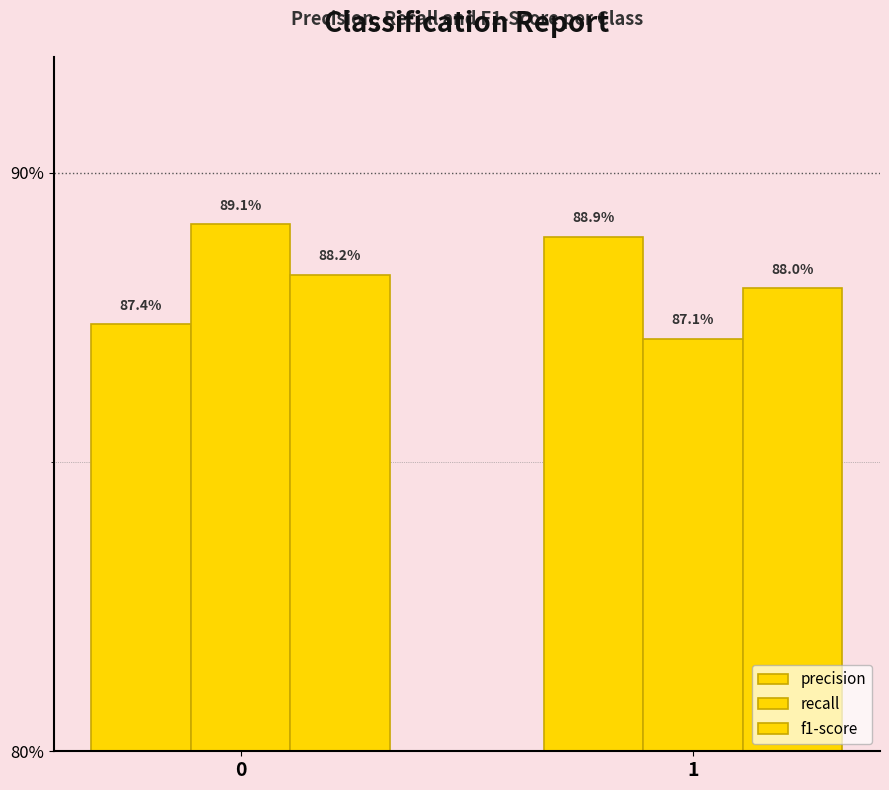

Rank the categories by precision value from lowest to highest.

0, 1